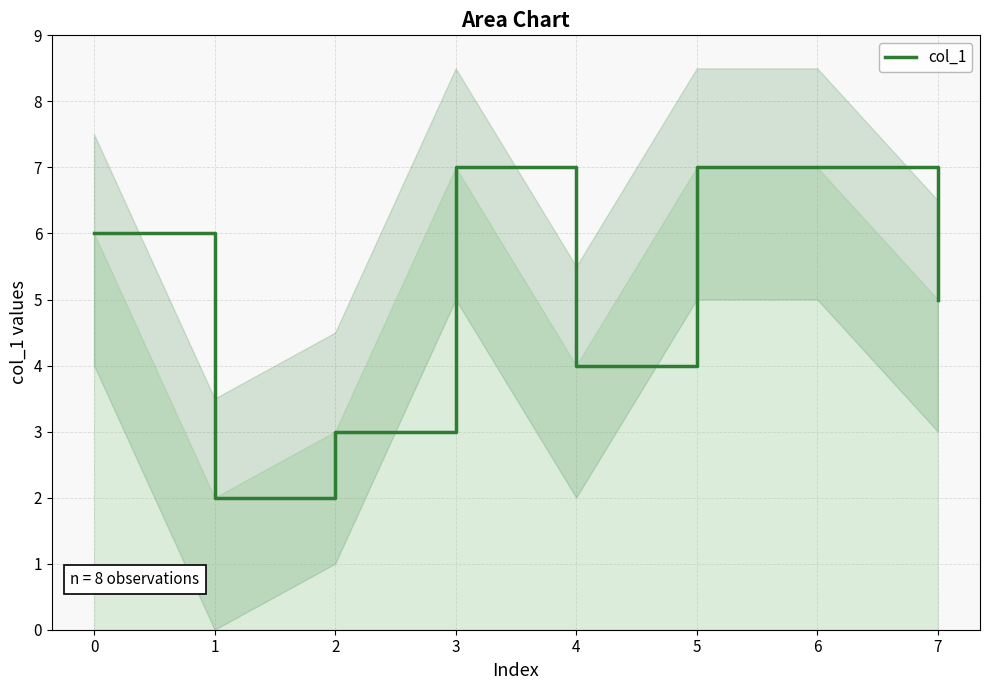

The value at 5 is 7. True or false?

True